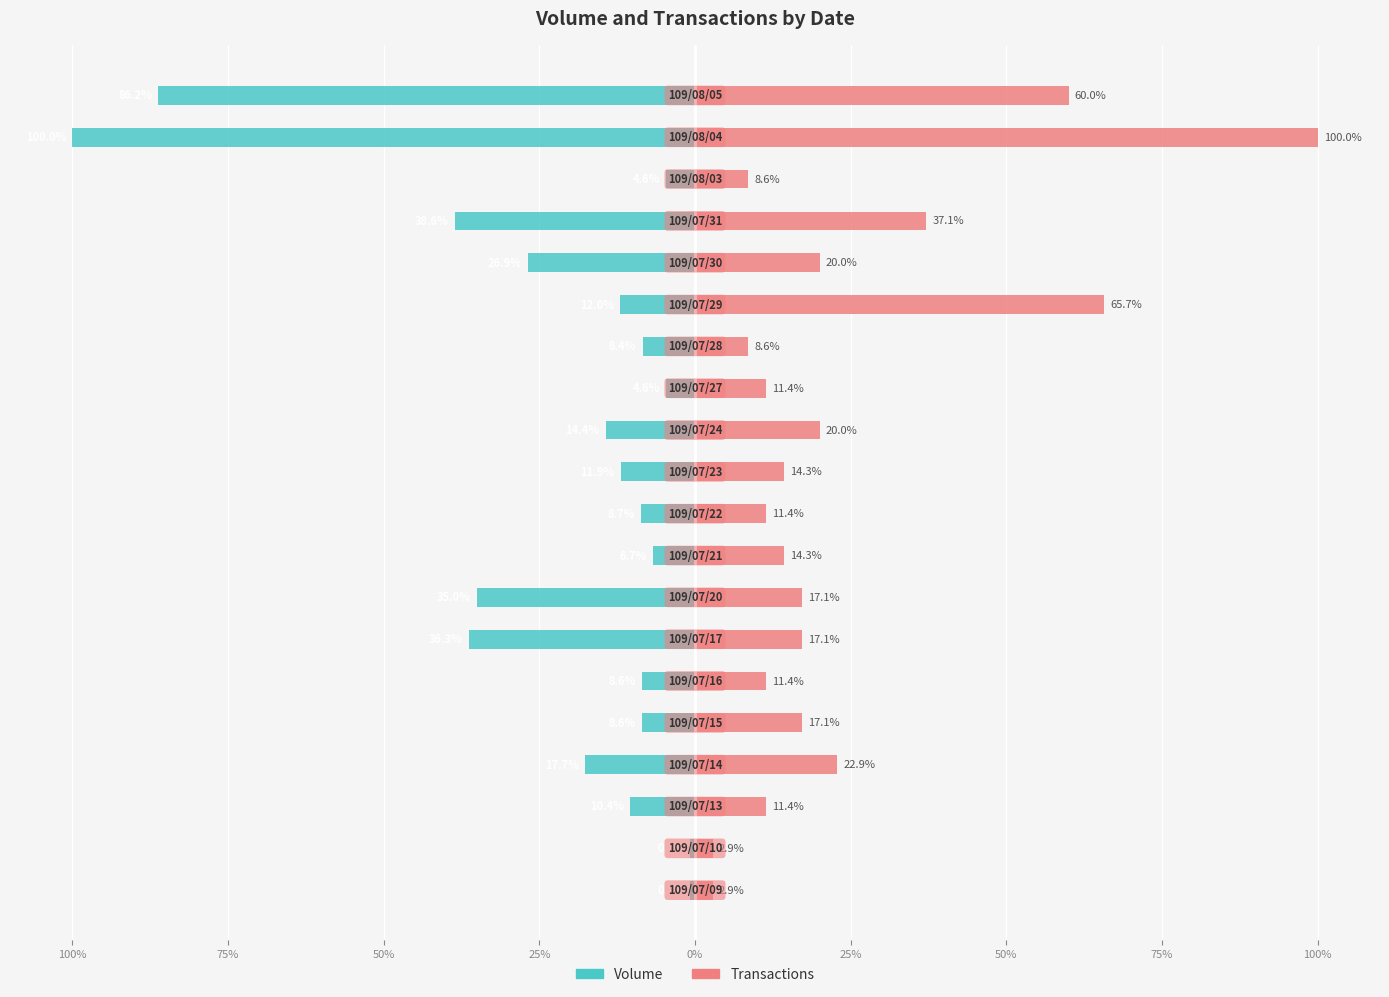

The Transactions series shows 26.3 at 15. True or false?

False